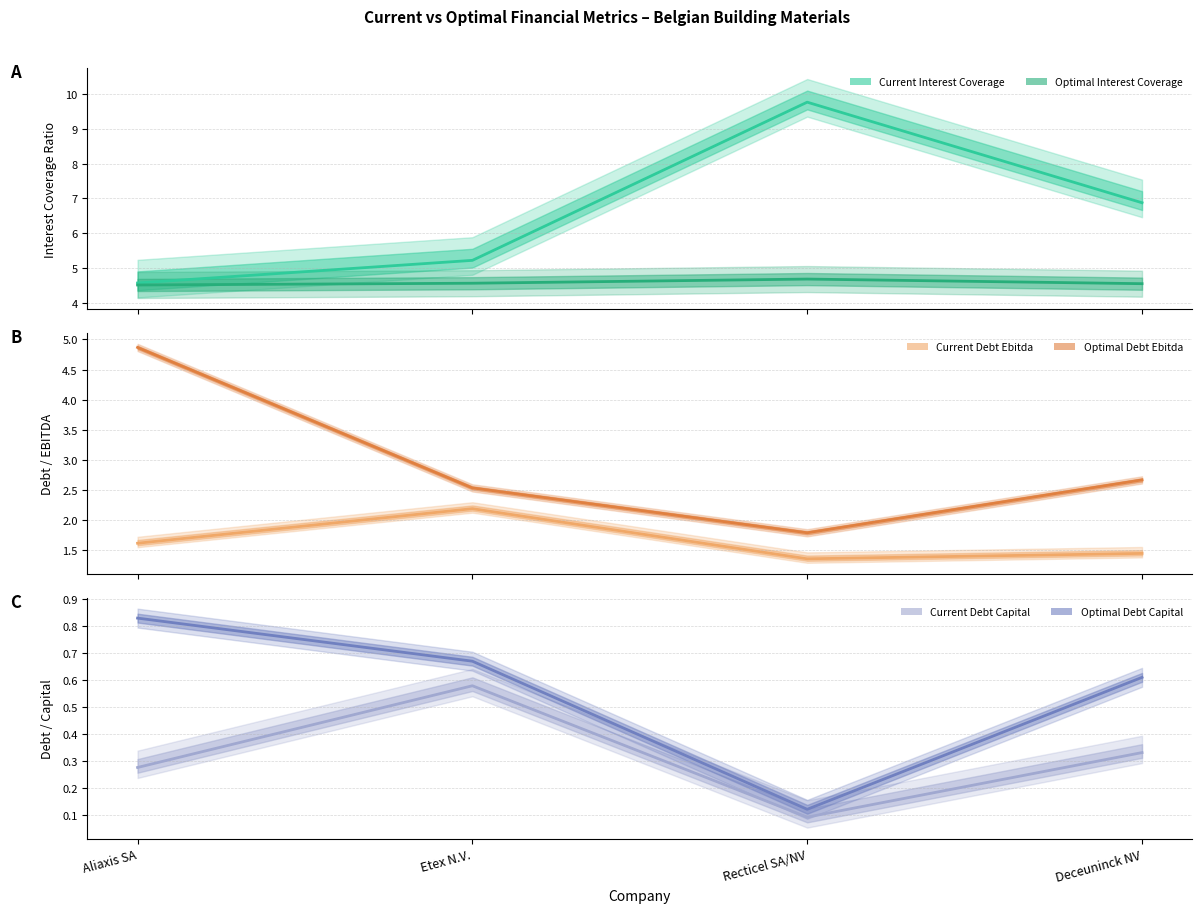

Between Etex N.V. and Recticel SA/NV, which is larger?

Recticel SA/NV